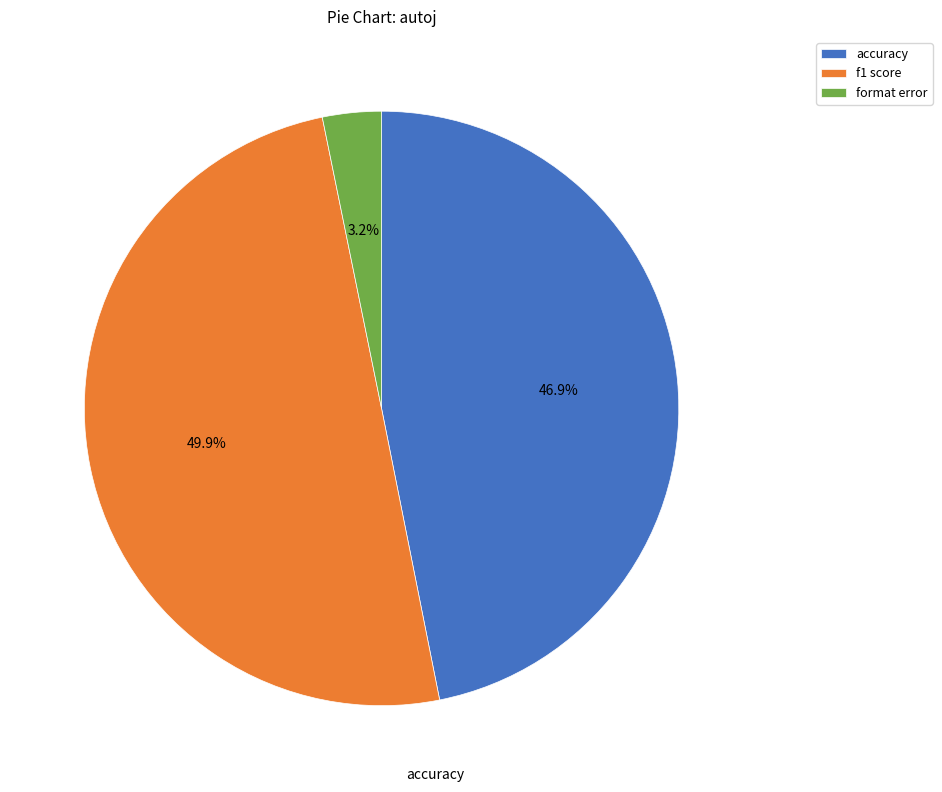

What percentage is the accuracy slice, to the nearest percent?

47%